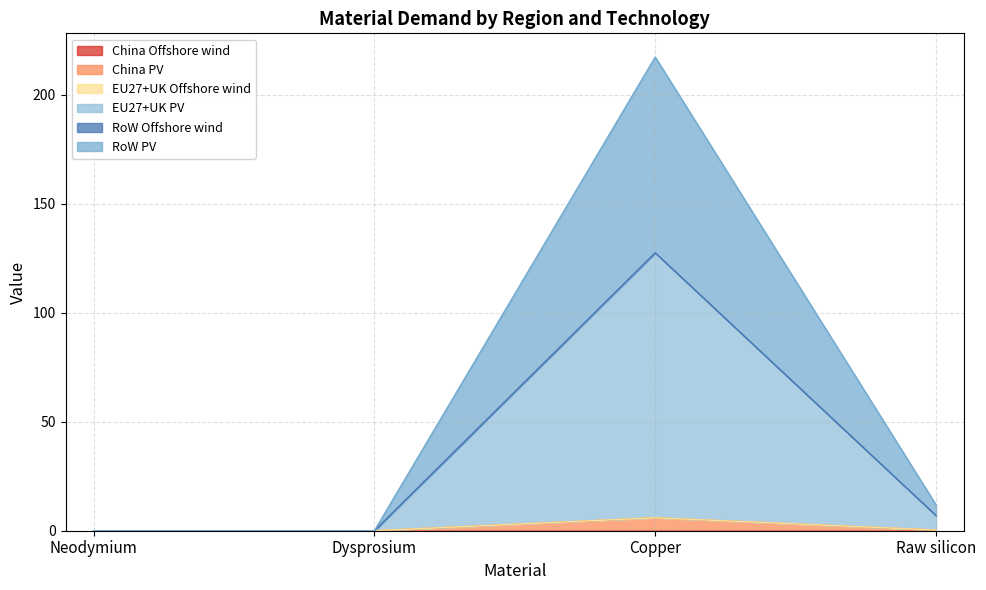

Where is the first local minimum for RoW PV?

Dysprosium